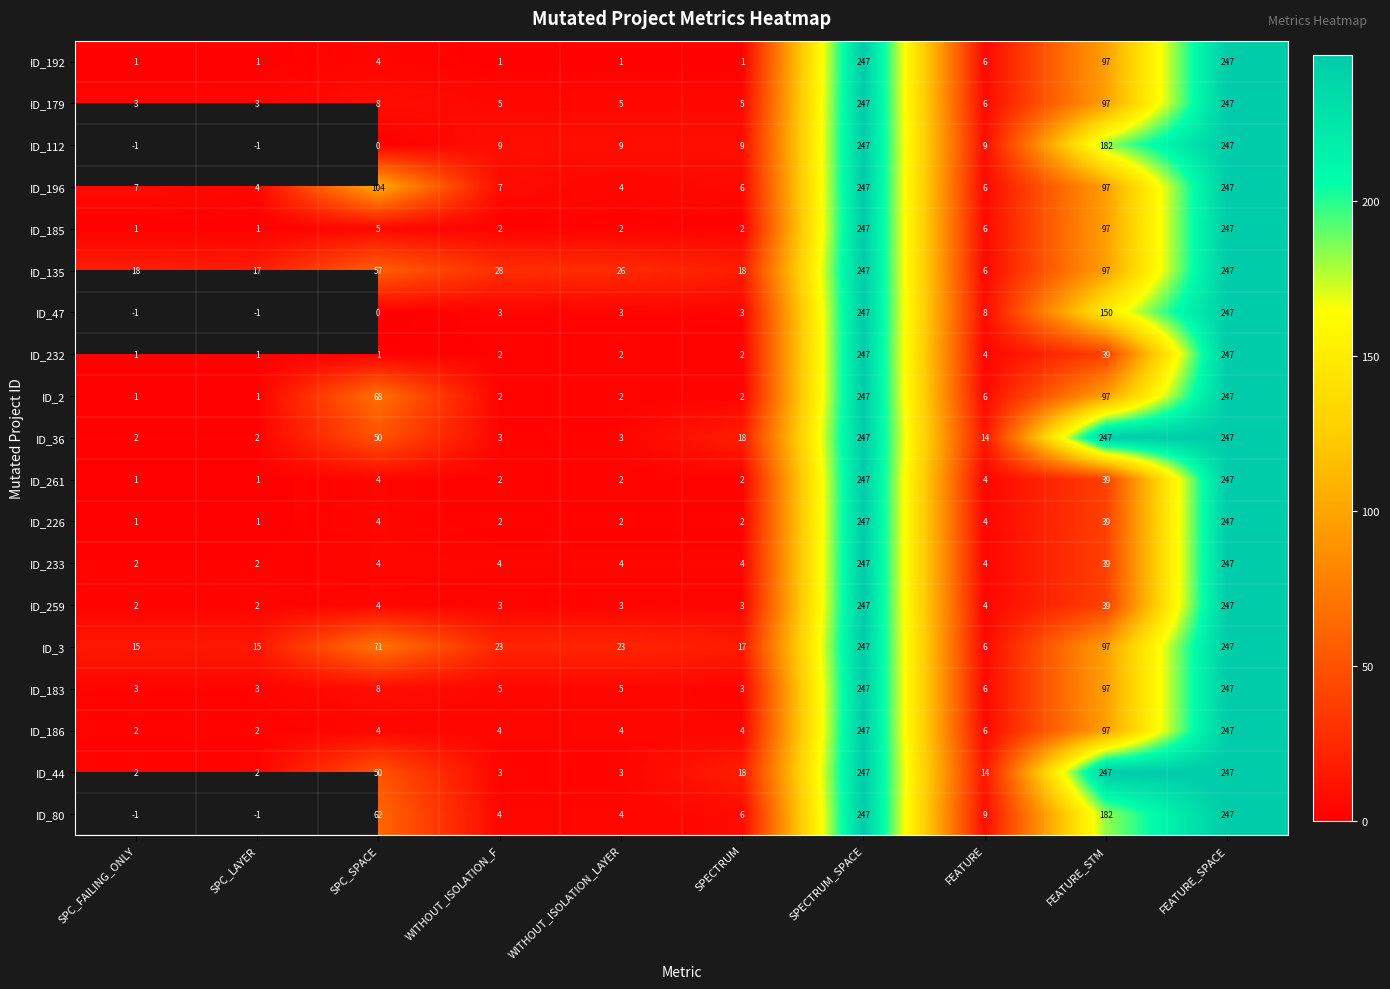

Is it true that ID_179 equals 3.0 at WITHOUT_ISOLATION_LAYER?

False